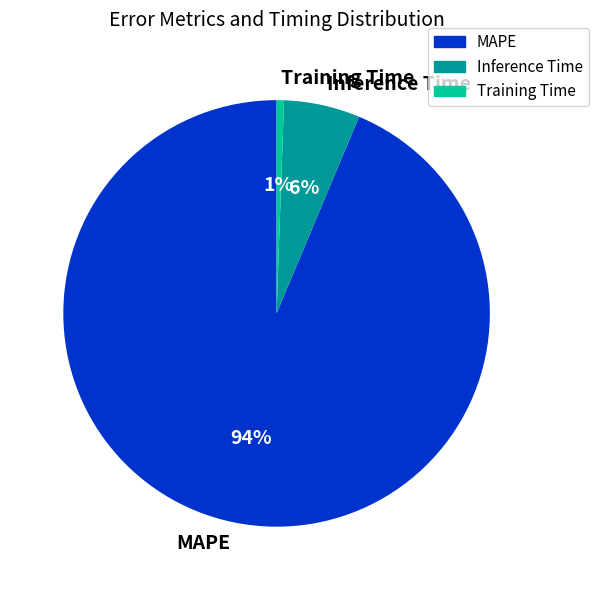

Between Inference Time and MAPE, which is larger?

MAPE